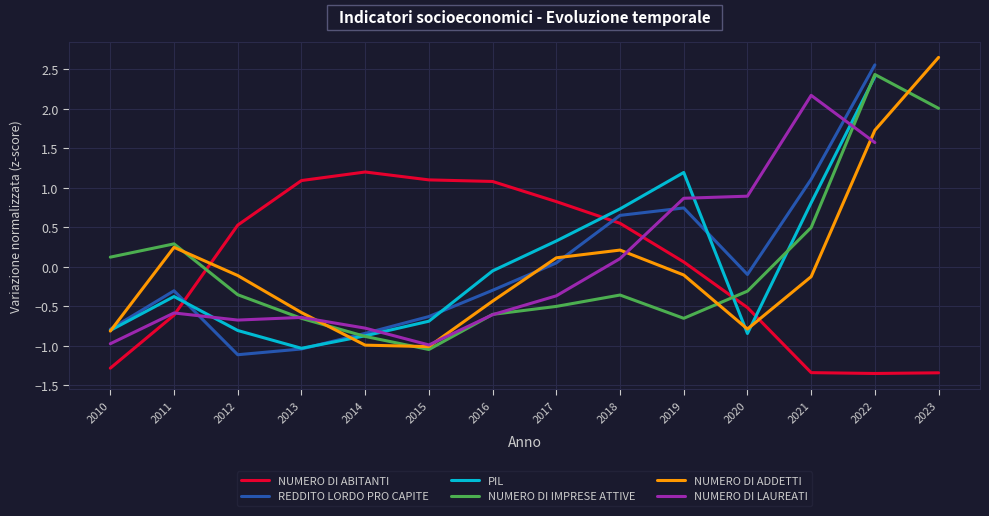

At which category does PIL reach its first local peak?

2011